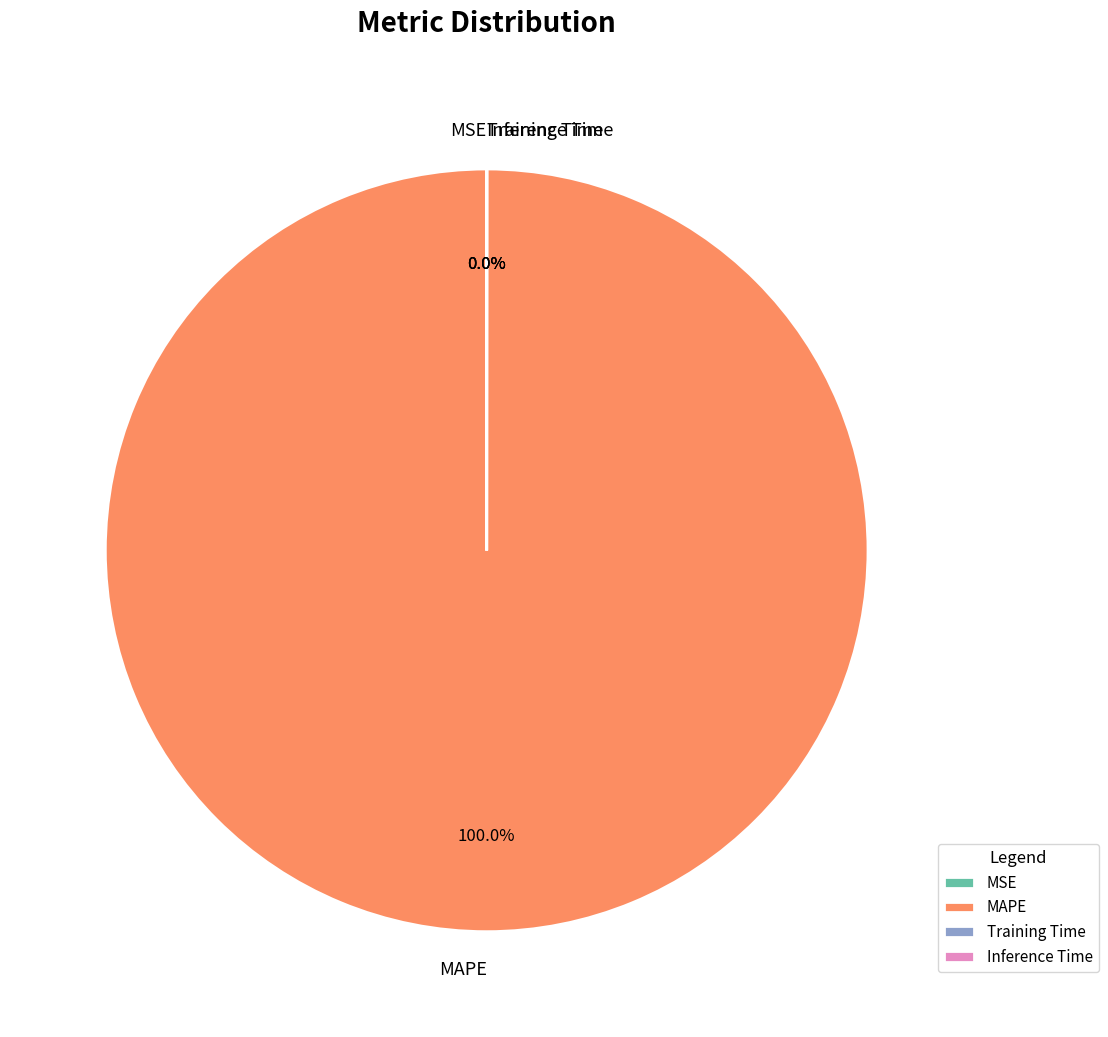

Does any single category account for the majority?

Yes